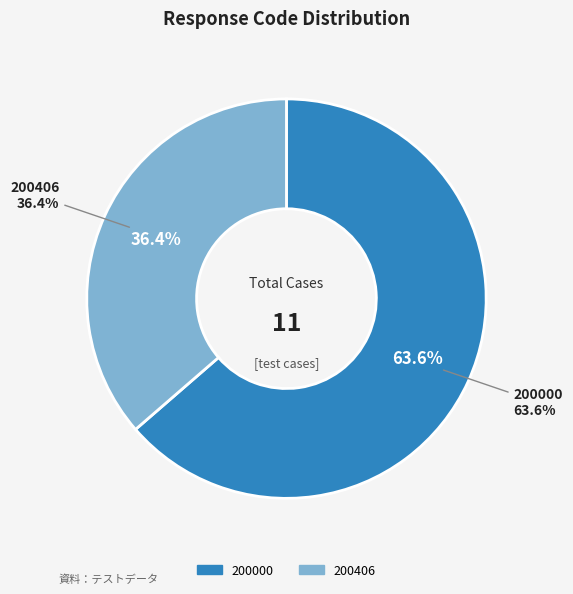

To the nearest percent, what percentage of the pie is 200000?

64%